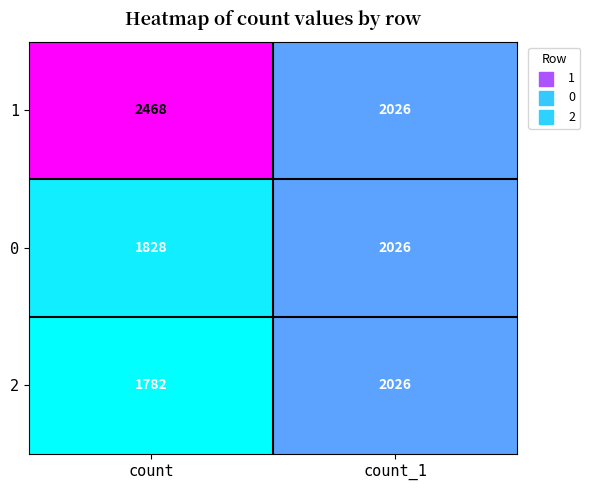

What is the minimum value shown in the chart?

1782